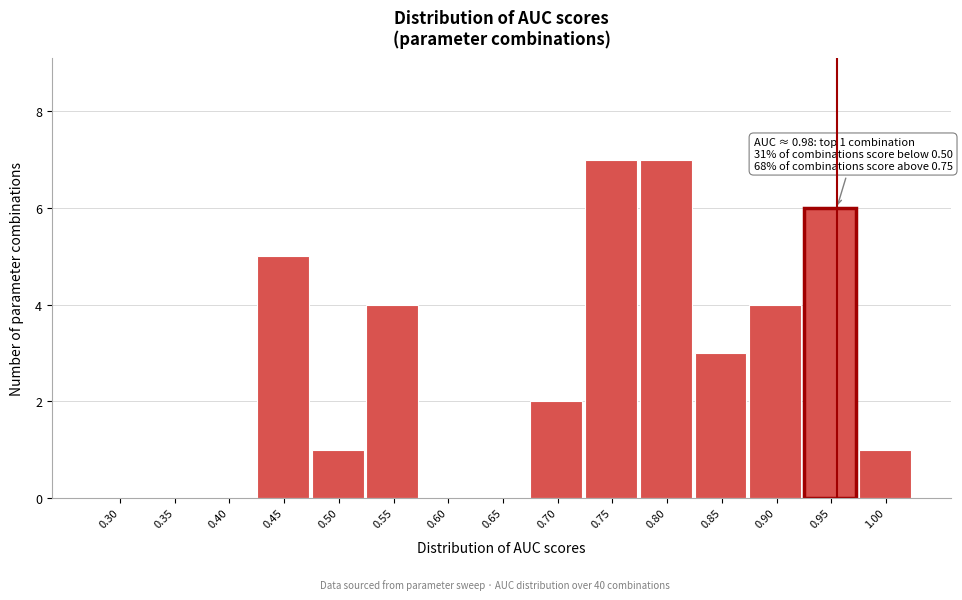

Reading right to left, what are all the values shown in this chart?

1.00=1	0.95=6	0.90=4	0.85=3	0.80=7	0.75=7	0.70=2	0.65=0	0.60=0	0.55=4	0.50=1	0.45=5	0.40=0	0.35=0	0.30=0